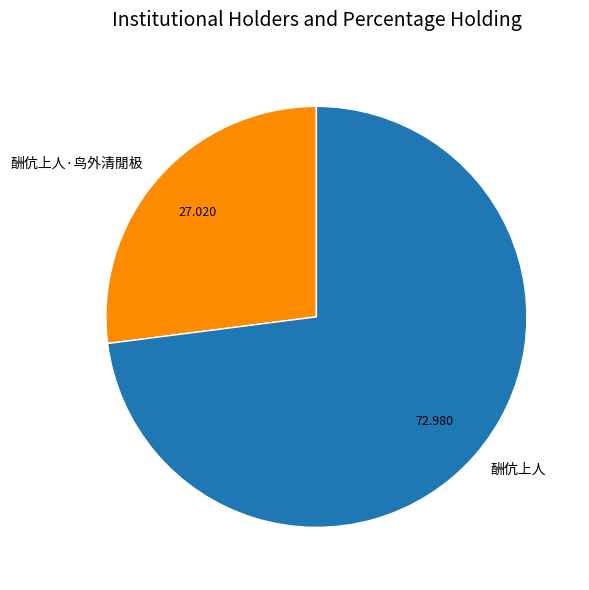

Is 酬伉上人 the majority of the pie?

Yes